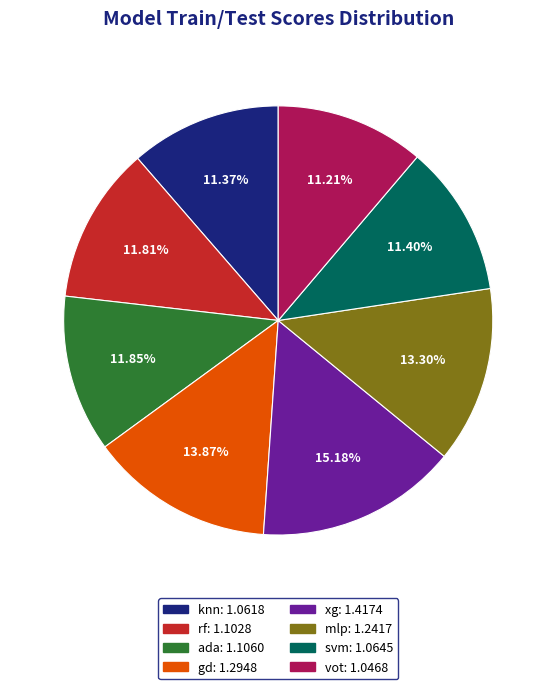

What percentage is the knn slice, to the nearest percent?

11%